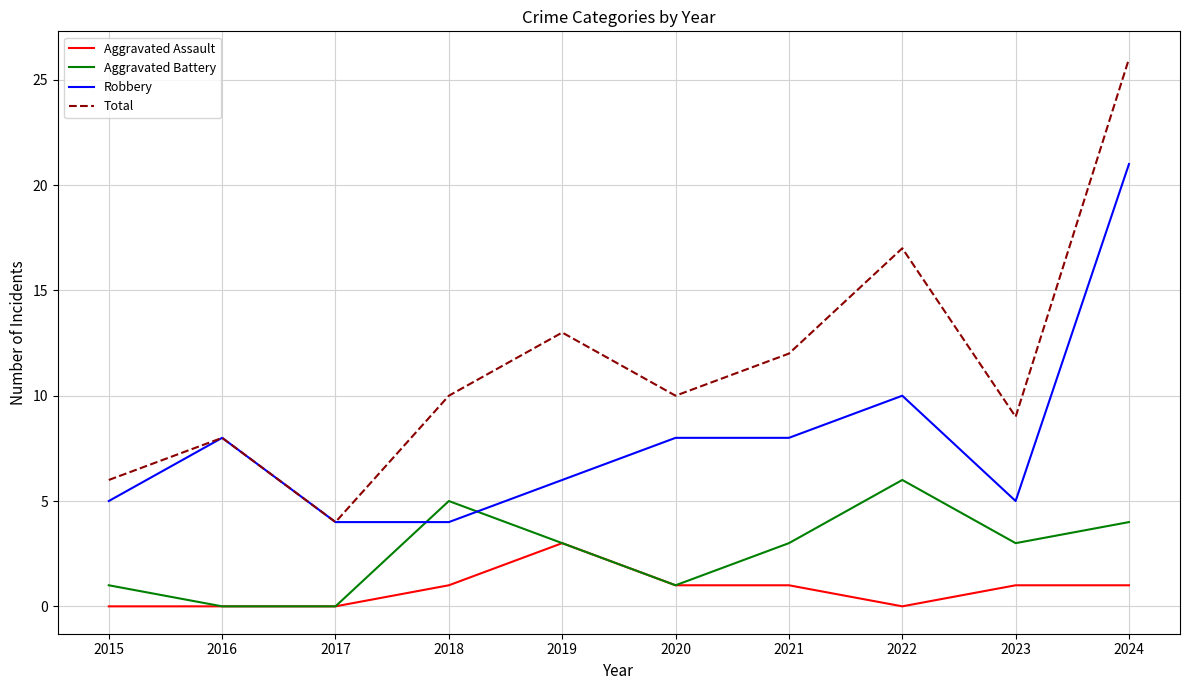

Reading left to right, extract all data points from this chart.

Aggravated Assault: 2015=0	2016=0	2017=0	2018=1	2019=3	2020=1	2021=1	2022=0	2023=1	2024=1
Aggravated Battery: 2015=1	2016=0	2017=0	2018=5	2019=3	2020=1	2021=3	2022=6	2023=3	2024=4
Robbery: 2015=5	2016=8	2017=4	2018=4	2019=6	2020=8	2021=8	2022=10	2023=5	2024=21
Total: 2015=6	2016=8	2017=4	2018=10	2019=13	2020=10	2021=12	2022=17	2023=9	2024=26